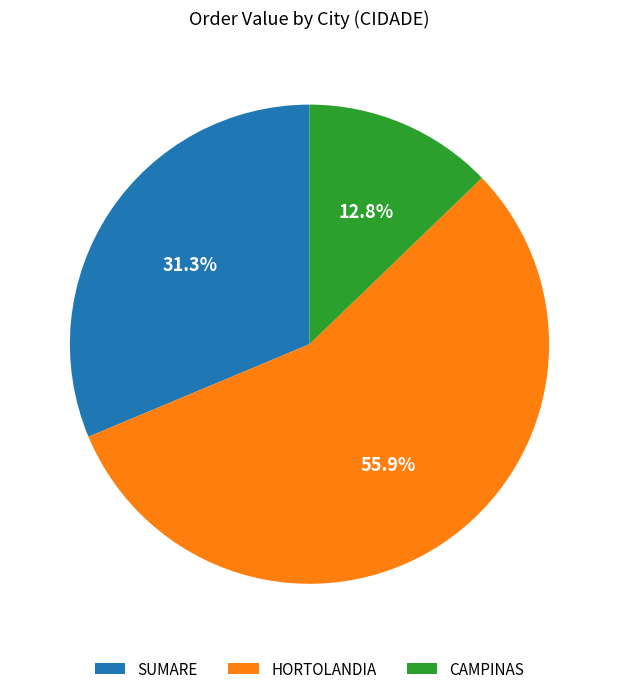

Does CAMPINAS represent more than half of the total?

No